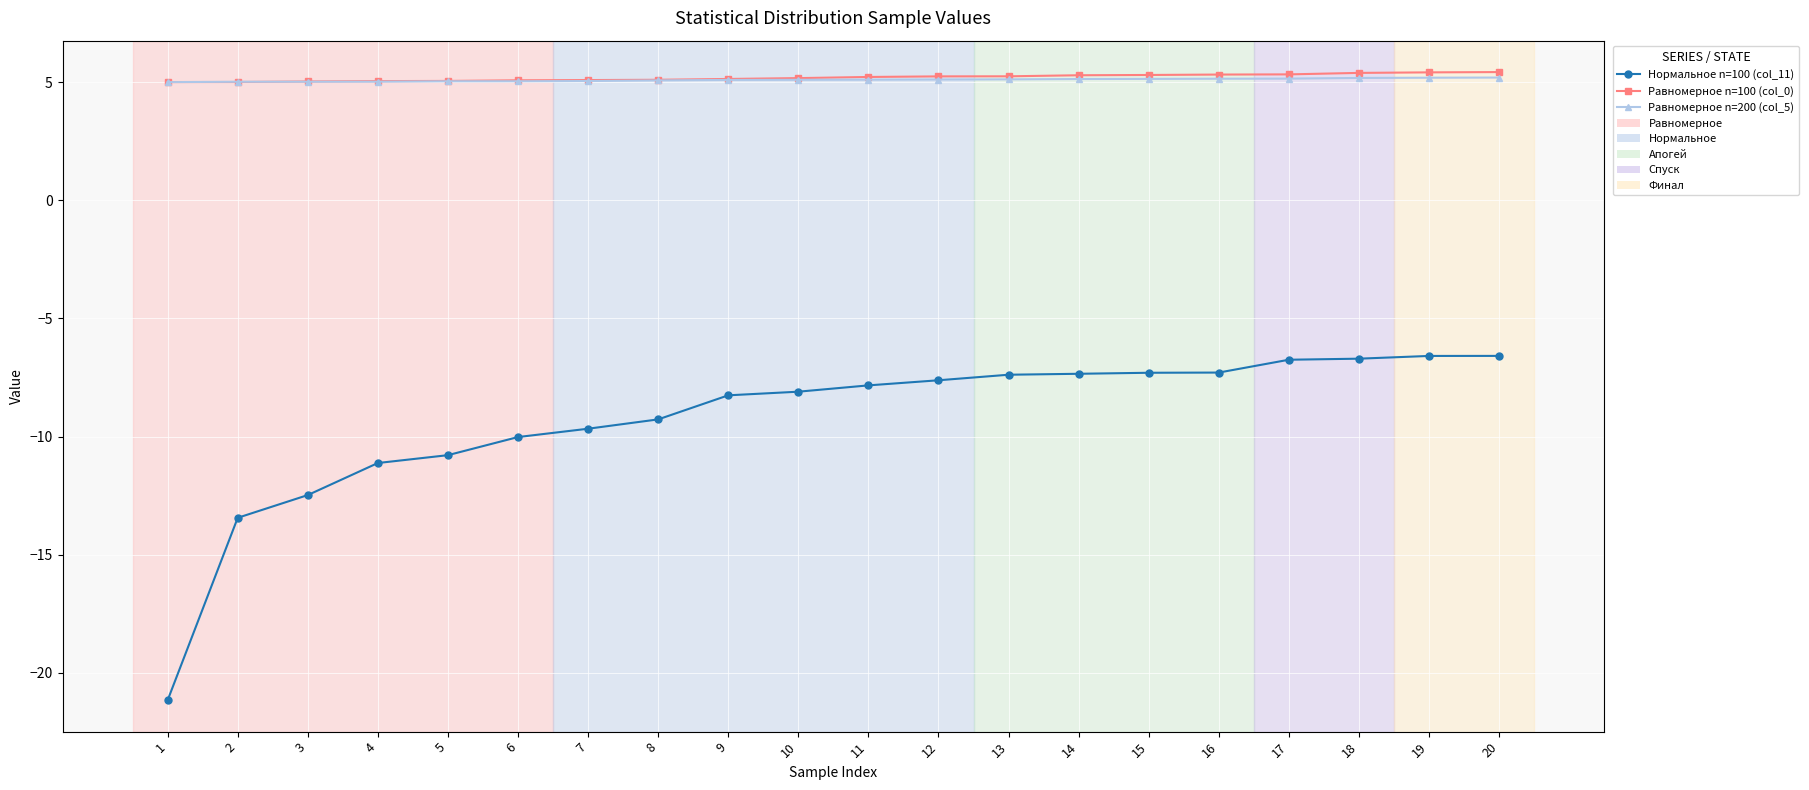

How many intersections are there between Равномерное n=200 (col_5) and Равномерное n=100 (col_0)?

2